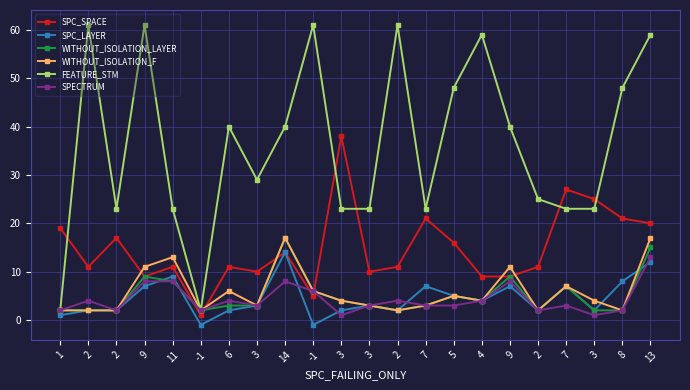

Between which two adjacent categories do WITHOUT_ISOLATION_LAYER and SPC_SPACE first intersect?

11 and -1